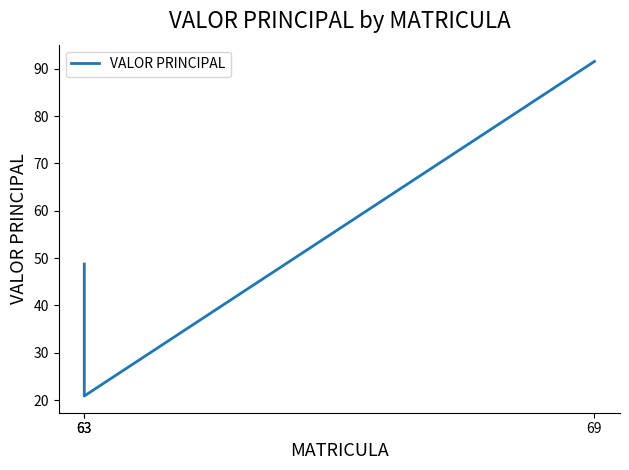

What is the change in value from 63 to 69?

+42.8